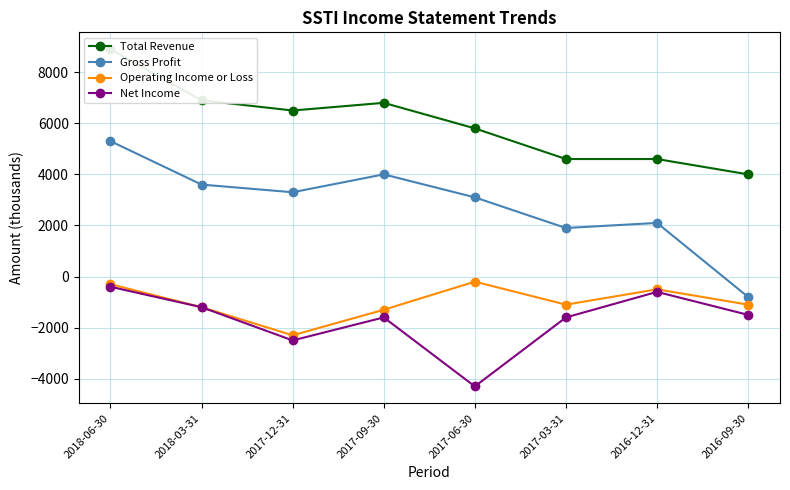

How many interior local peaks does the Operating Income or Loss series have?

2